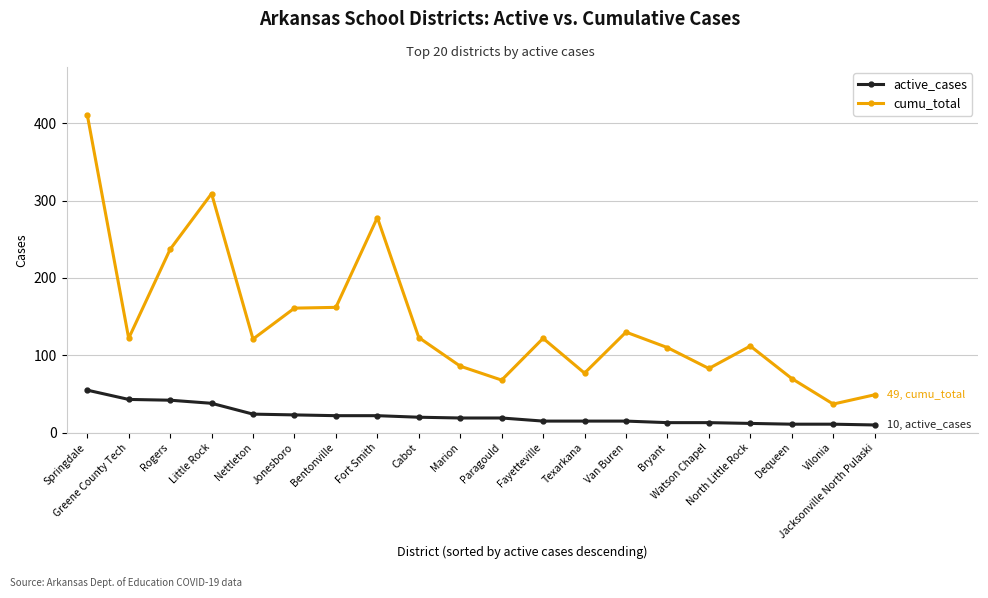

What is the maximum value for active_cases?

55